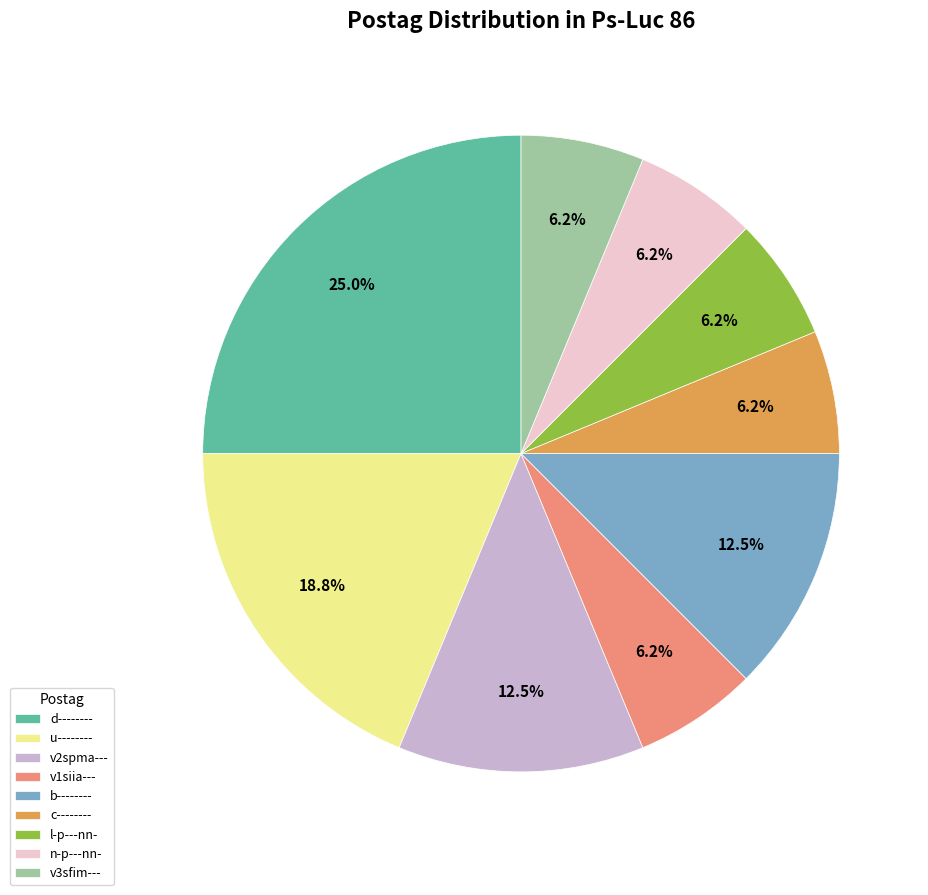

Is the sum of l-p---nn- and n-p---nn- greater than half?

No